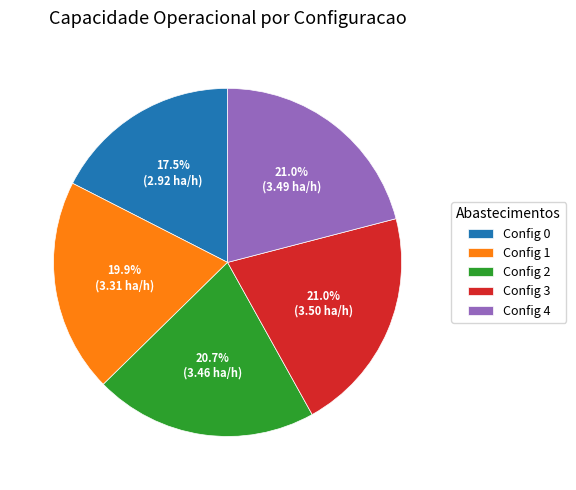

Between Config 1 and Config 3, which is larger?

Config 3